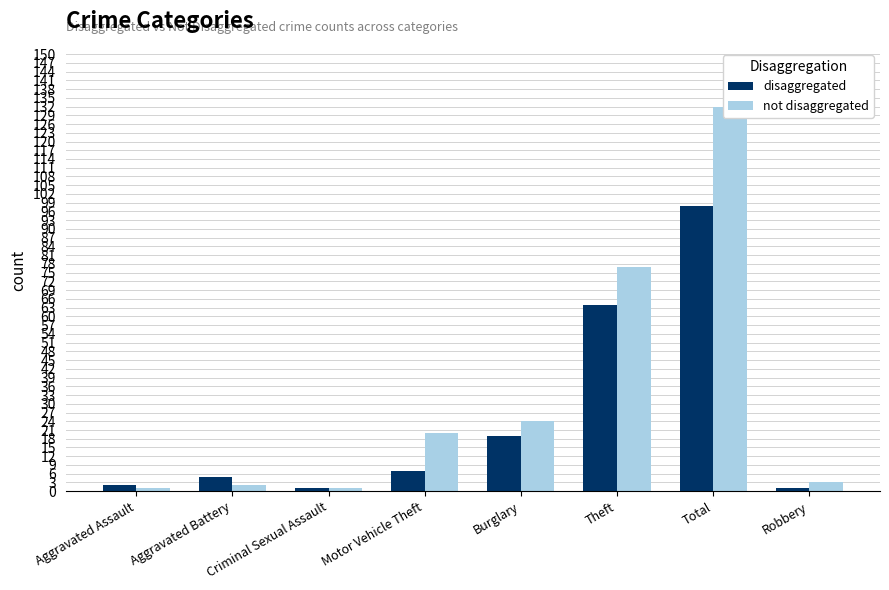

The value of disaggregated at Robbery is 1. True or false?

True